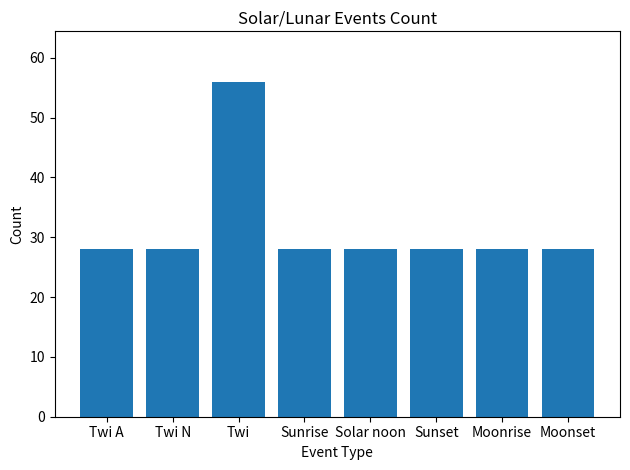

The value at Sunset is 37. True or false?

False